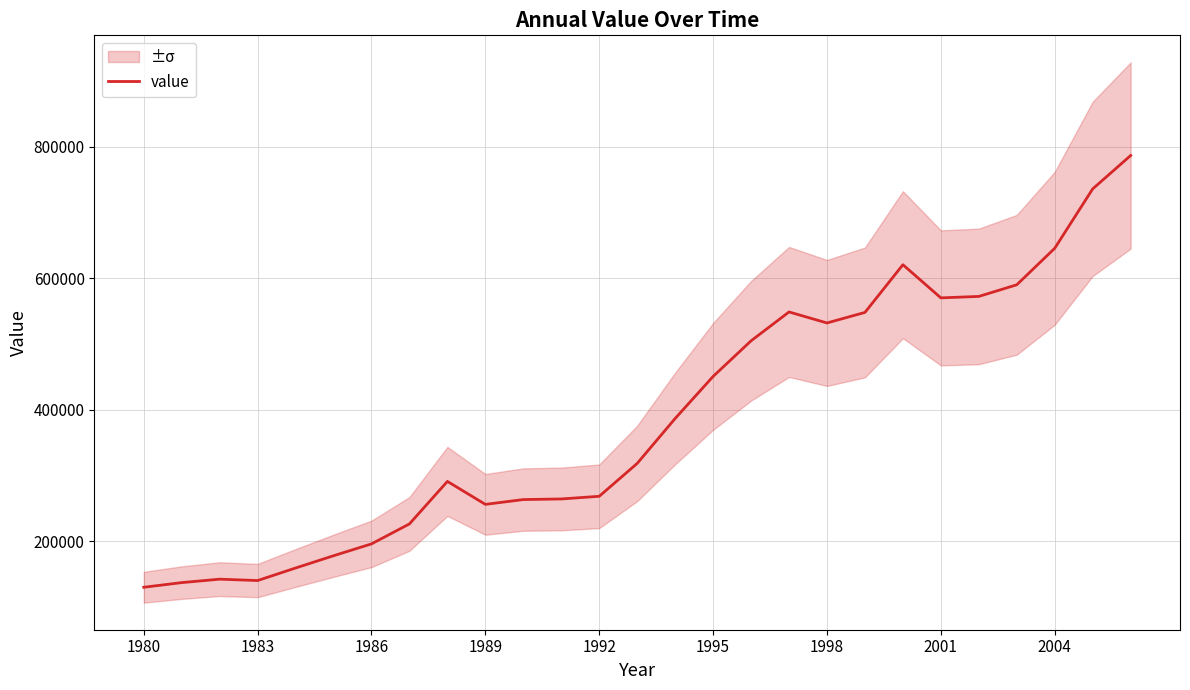

What is the average value?

387667